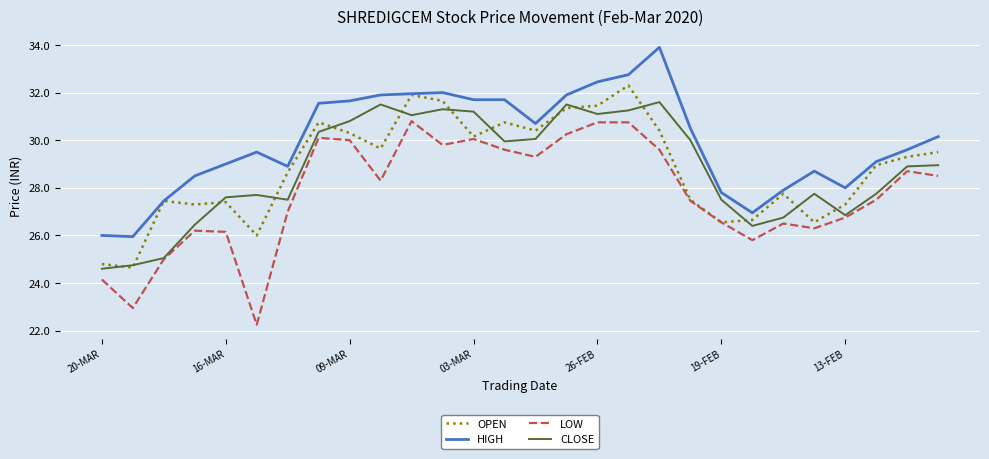

Which series has the largest total across all categories?

HIGH